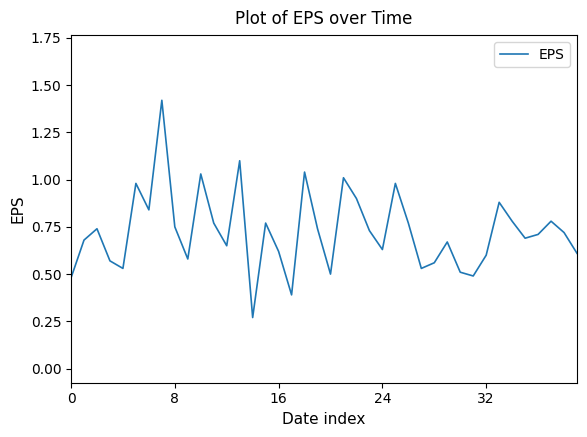

Does the chart have visible grid lines?

No